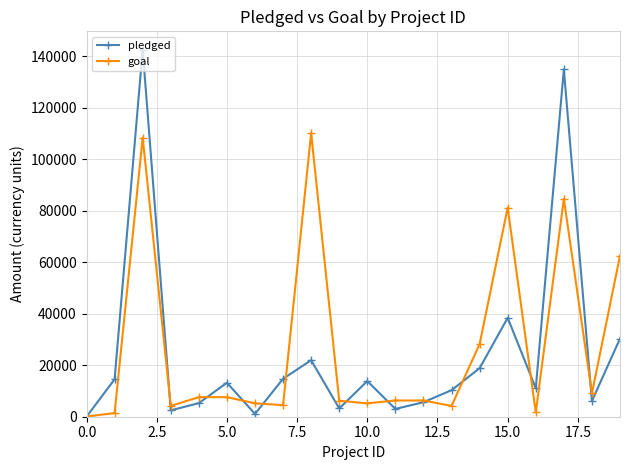

At how many categories does at least one series exceed 50036?

5